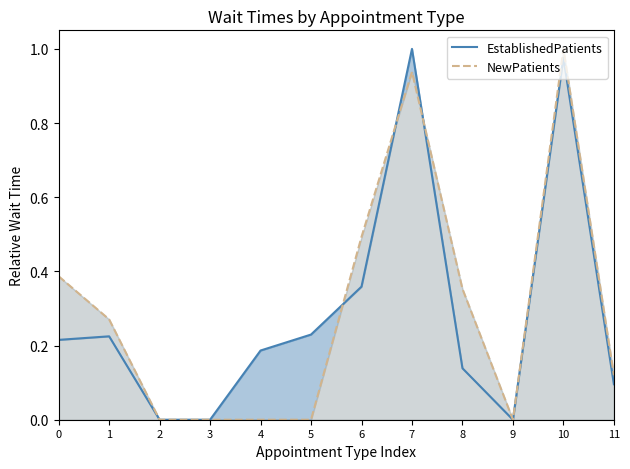

Reading left to right, extract all data points from this chart.

EstablishedPatients: 0=0.2	1=0.2	2=0.0	3=0.0	4=0.2	5=0.2	6=0.4	7=1.0	8=0.1	9=0.0	10=1.0	11=0.1
NewPatients: 0=0.4	1=0.3	2=0.0	3=0.0	4=0.0	5=0.0	6=0.5	7=0.9	8=0.4	9=0.0	10=1.0	11=0.1